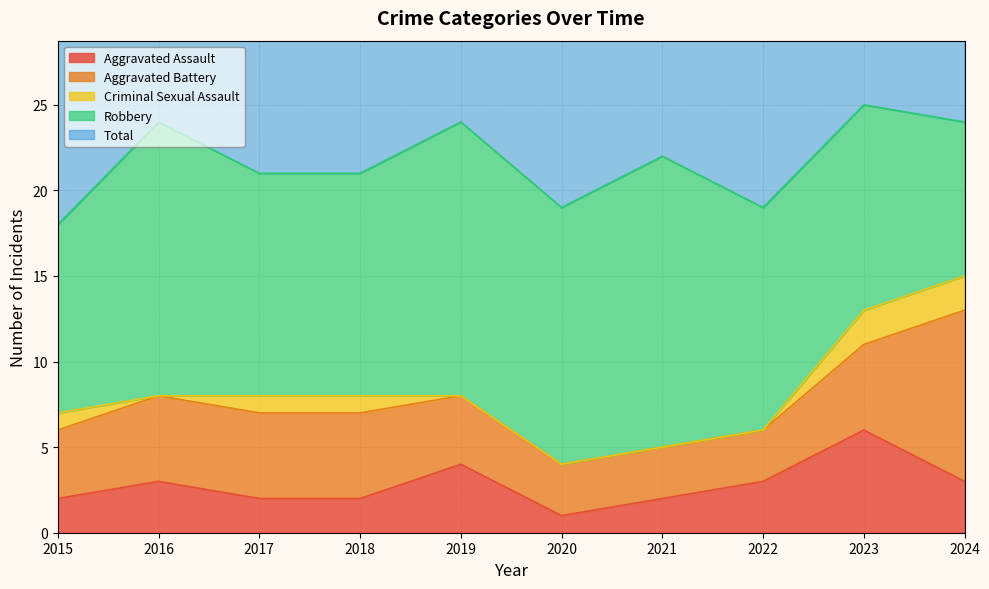

Where is the first local minimum for Total?

2020